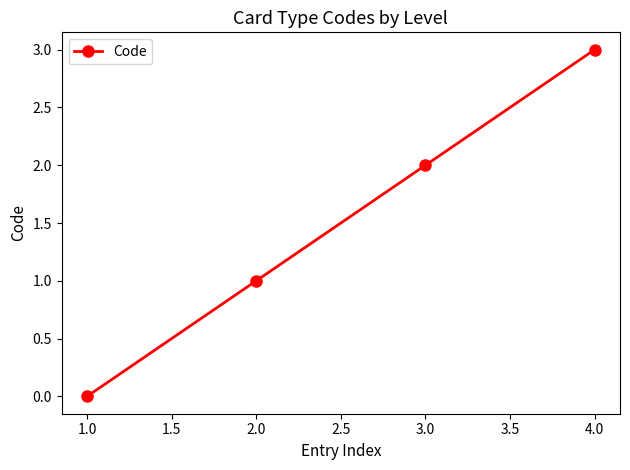

Count the number of categories in the chart.

4